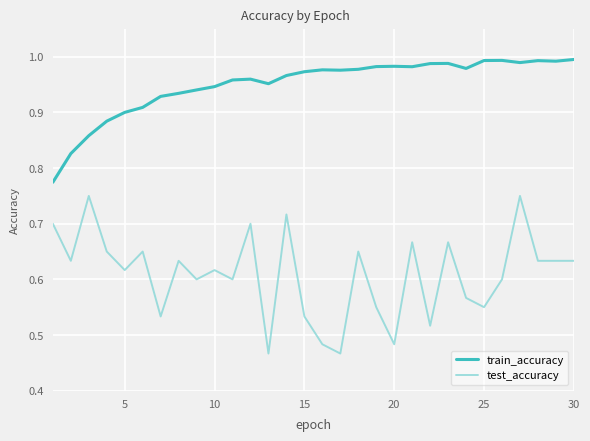

How many lines are shown in the chart?

2